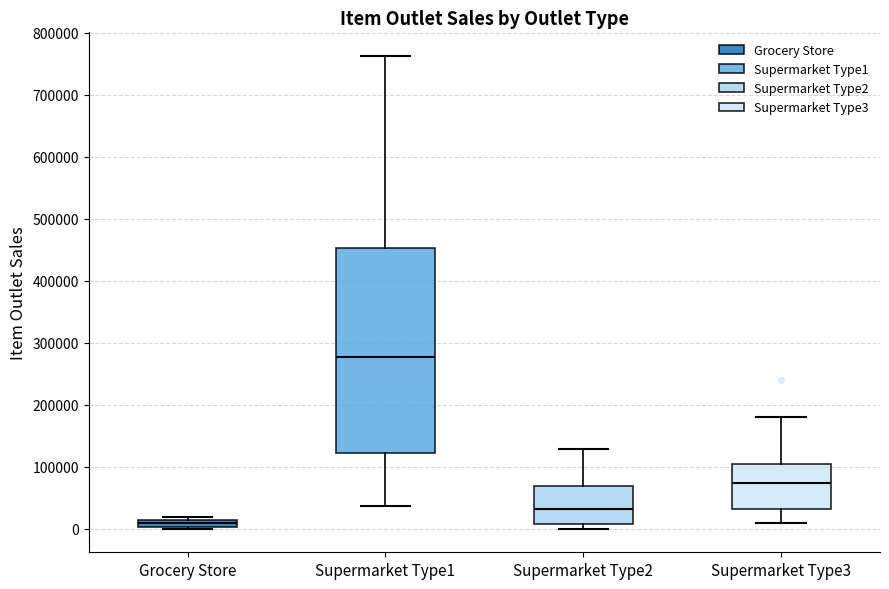

Which box is the tallest, from its lower edge to its upper edge?

Supermarket Type1